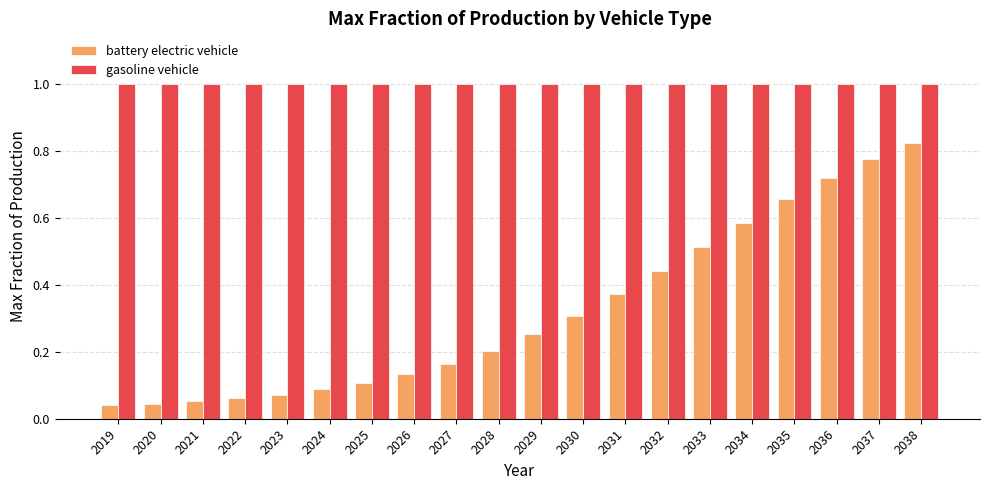

The battery electric vehicle series shows 0.4 at 2029. True or false?

False